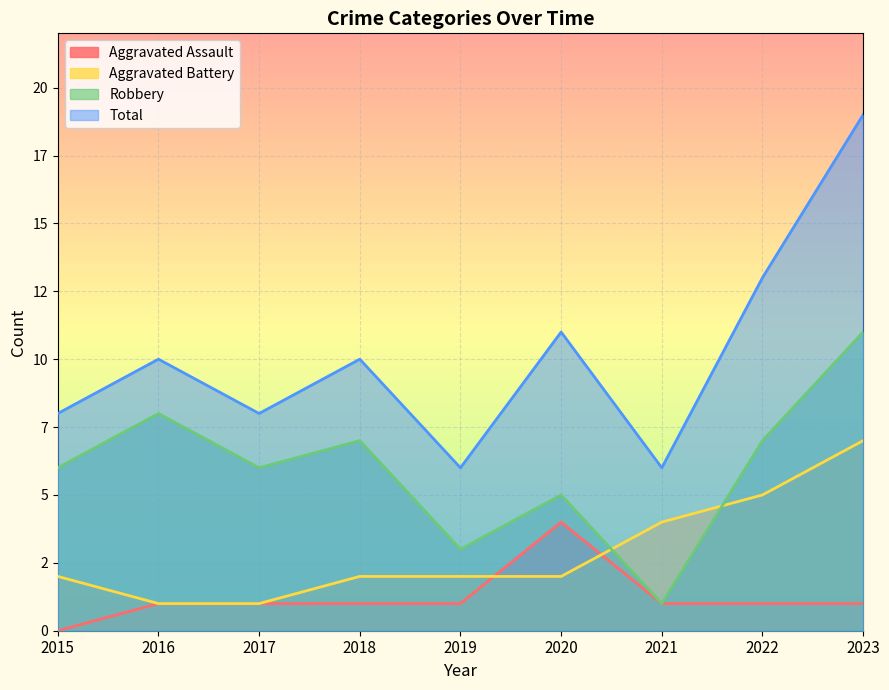

The value of Total at 2021 is 10. True or false?

False